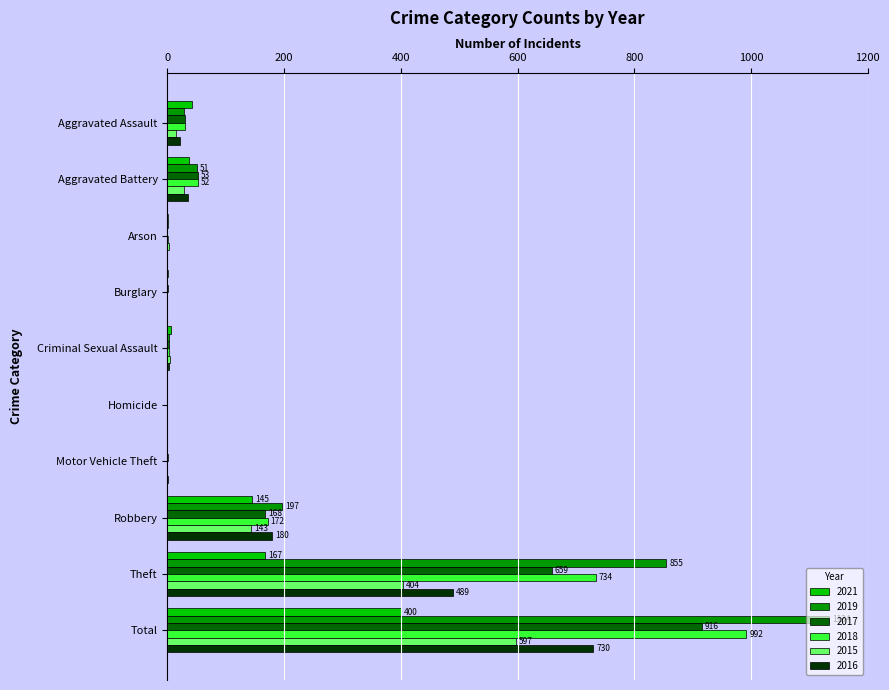

Which series changed the most between Aggravated Battery and Total?

2019